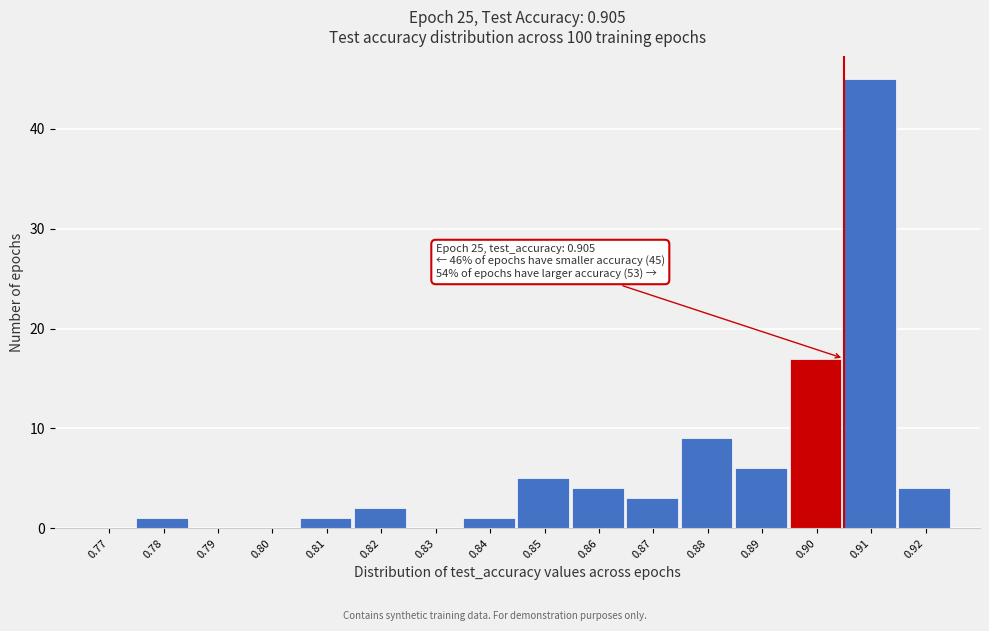

Reading right to left, transcribe all the data shown in this chart.

0.92=4	0.91=45	0.90=17	0.89=6	0.88=9	0.87=3	0.86=4	0.85=5	0.84=1	0.83=0	0.82=2	0.81=1	0.80=0	0.79=0	0.78=1	0.77=0